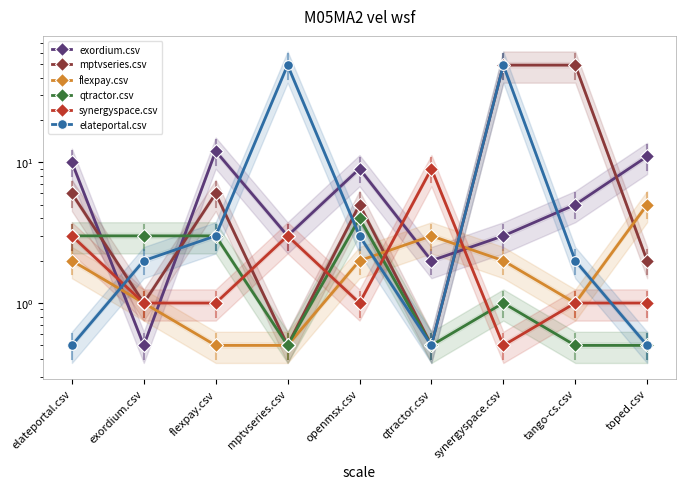

Reading left to right, list all the values displayed in this chart.

exordium.csv: 10.0	0.5	12.0	3.0	9.0	2.0	3.0	5.0	11.0
mptvseries.csv: 6.0	1.0	6.0	0.5	5.0	0.5	49.0	49.0	2.0
flexpay.csv: 2.0	1.0	0.5	0.5	2.0	3.0	2.0	1.0	5.0
qtractor.csv: 3.0	3.0	3.0	0.5	4.0	0.5	1.0	0.5	0.5
synergyspace.csv: 3.0	1.0	1.0	3.0	1.0	9.0	0.5	1.0	1.0
elateportal.csv: 0.5	2.0	3.0	49.0	3.0	0.5	49.0	2.0	0.5